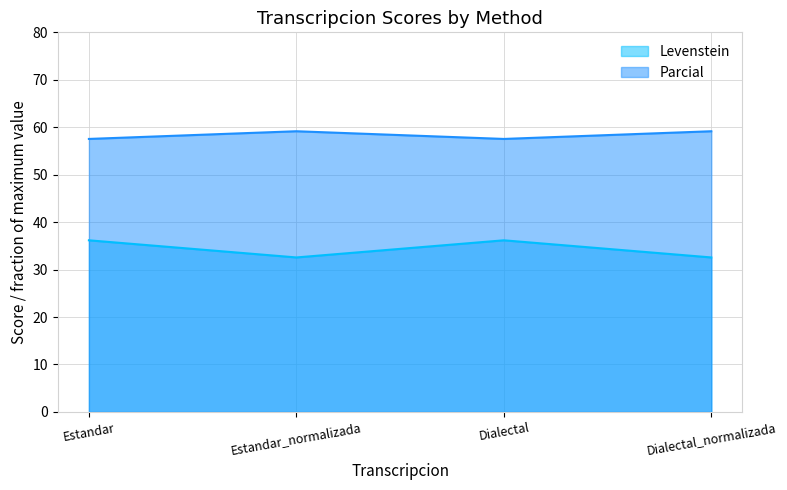

Where is the first local minimum for Parcial?

Dialectal